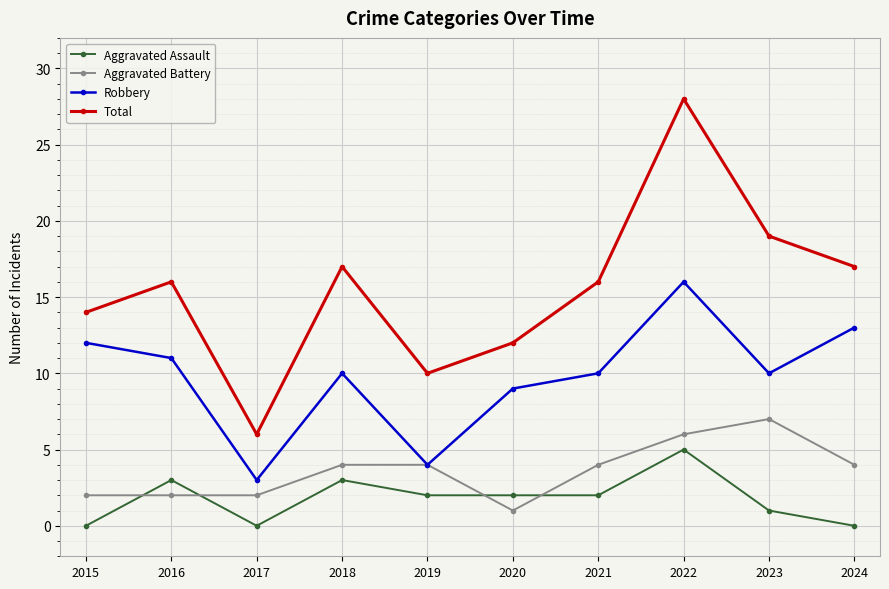

Which category has the lowest value in the Total series?

2017